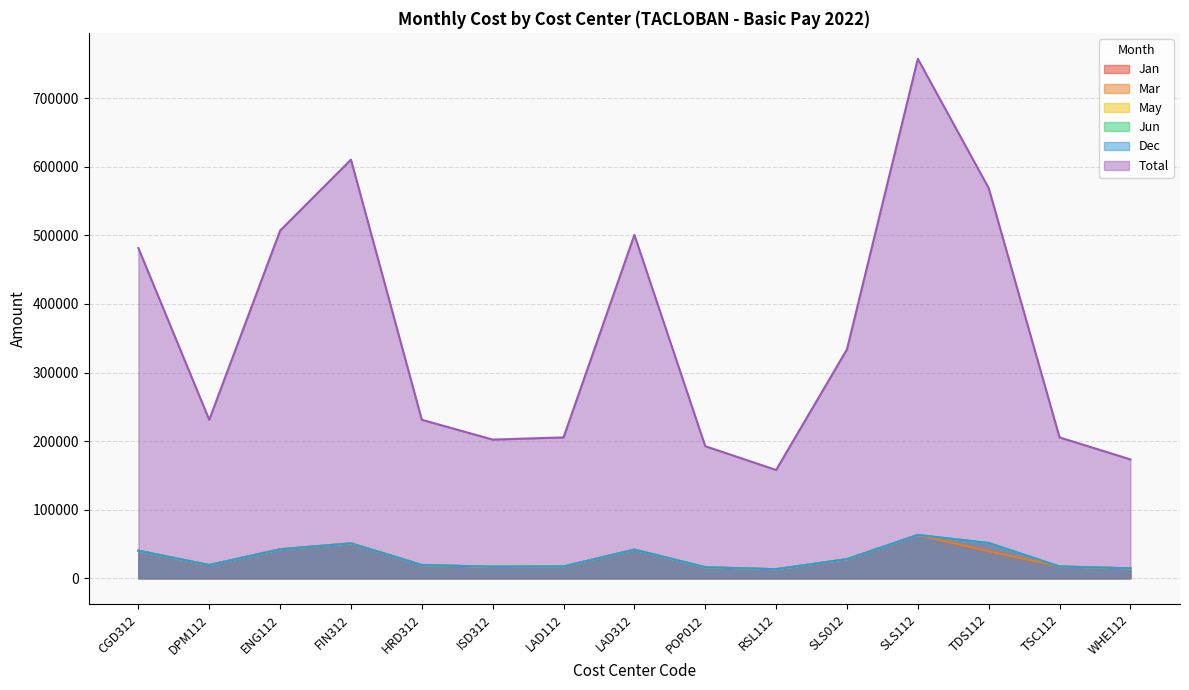

Between ISD312 and SLS012, which series saw the biggest shift?

Total